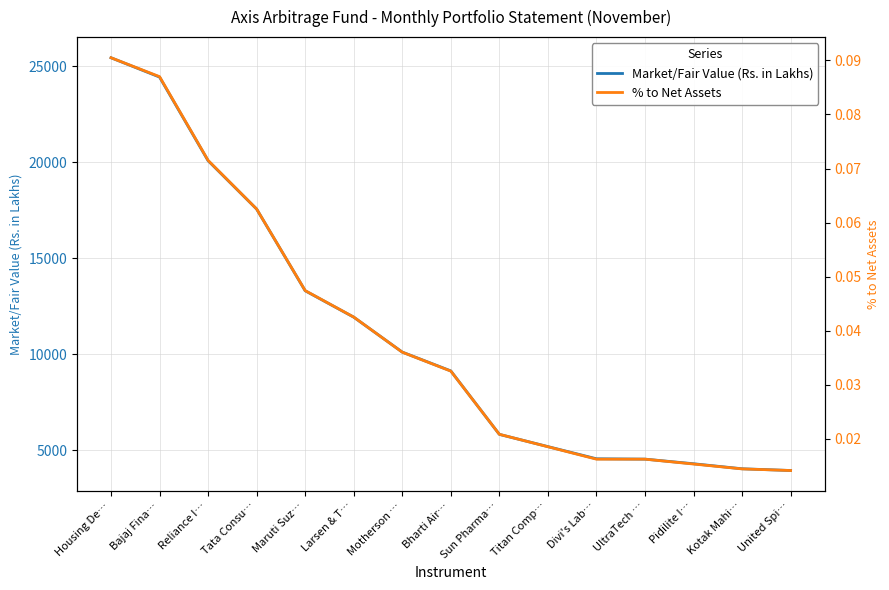

What is the sum of all Market/Fair Value (Rs. in Lakhs) values?

164364.7